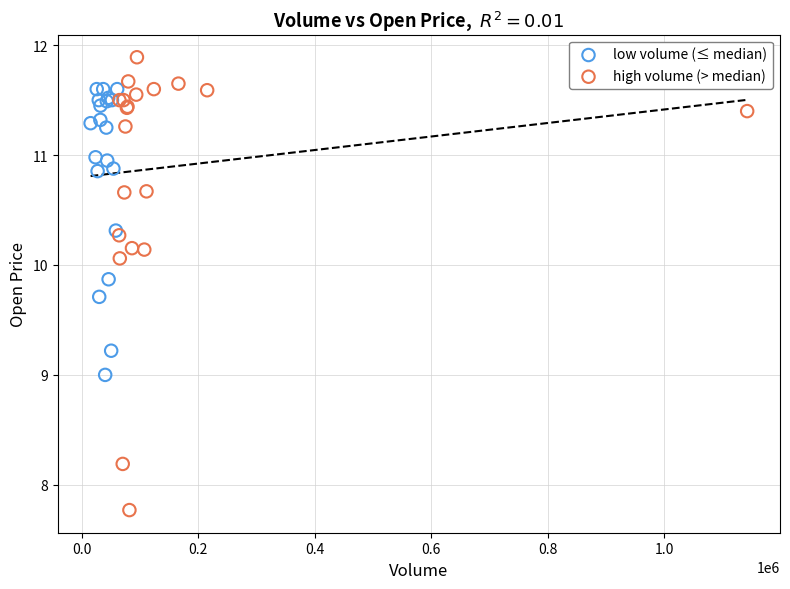

Which series reaches the maximum Y coordinate?

high volume (> median)